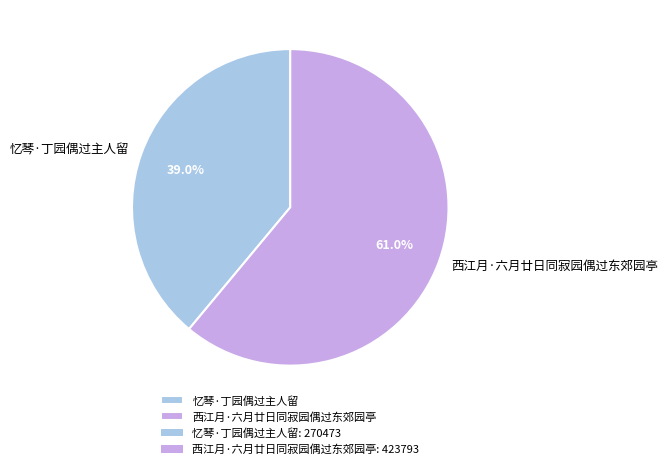

Is it true that 忆琴·丁园偶过主人留 is 39% of the pie?

True